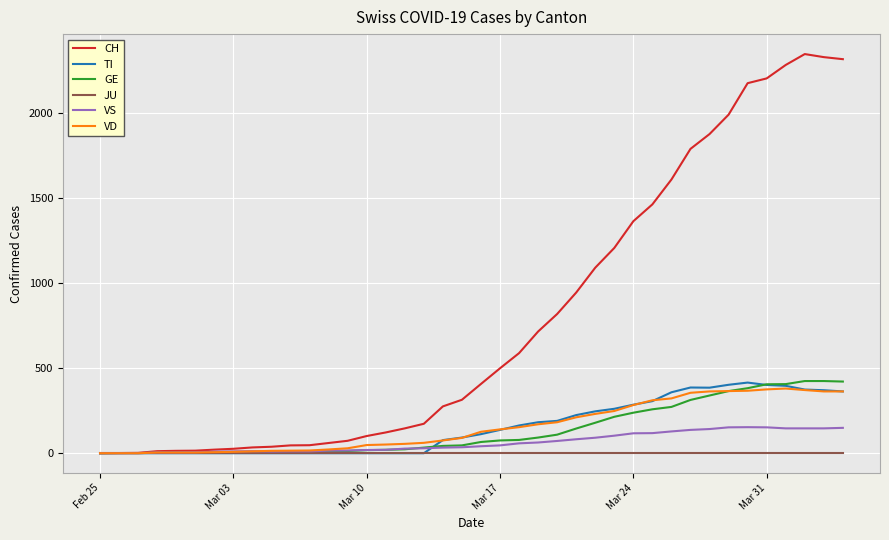

How many series are shown in this chart?

6